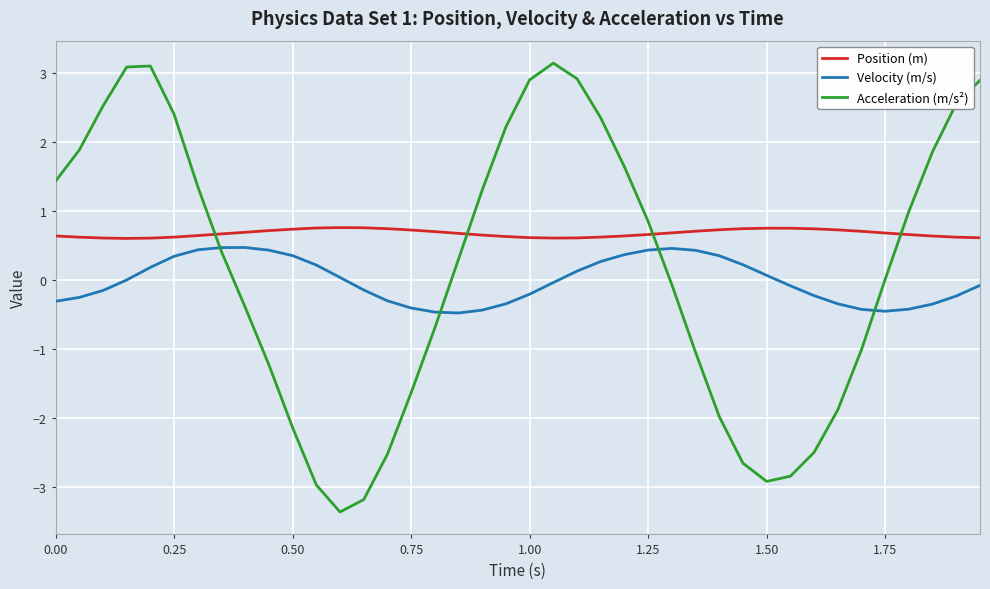

True or false: Velocity (m/s) has more than 0 points higher than both neighbors.

True